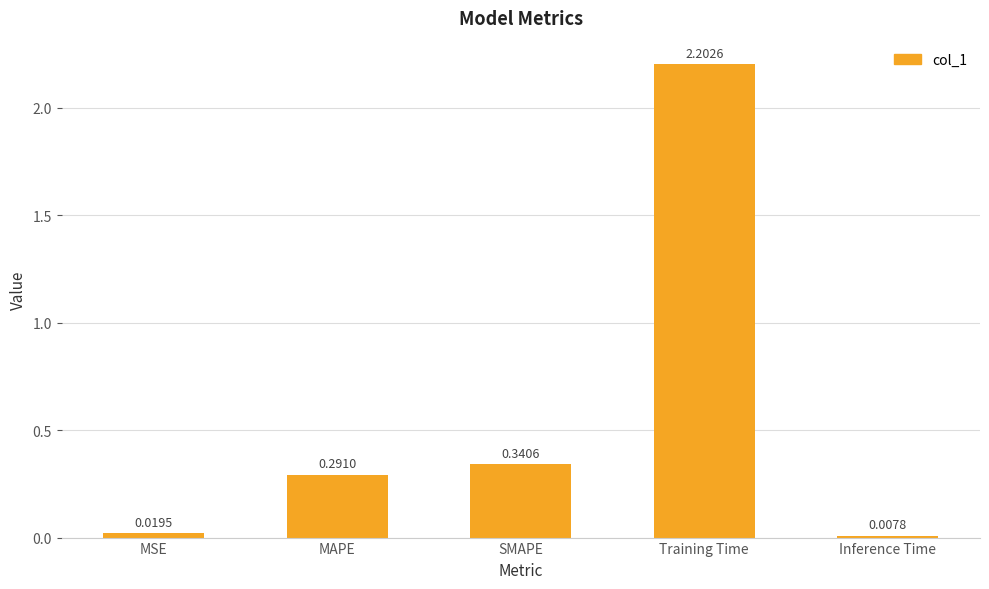

What is the label of the 3rd bar from the left?

SMAPE